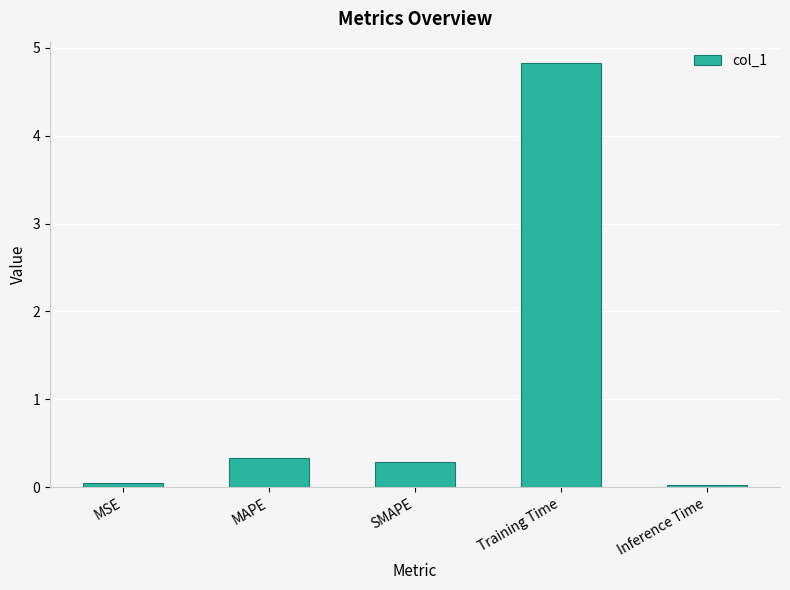

What is the greatest value displayed?

4.8